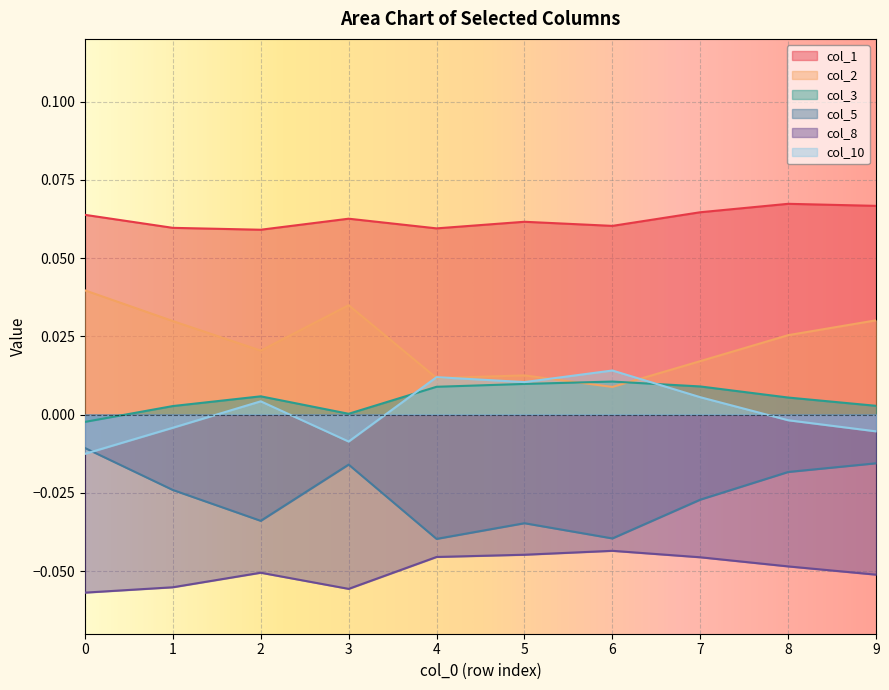

At which label does col_3 first exceed 0?

1